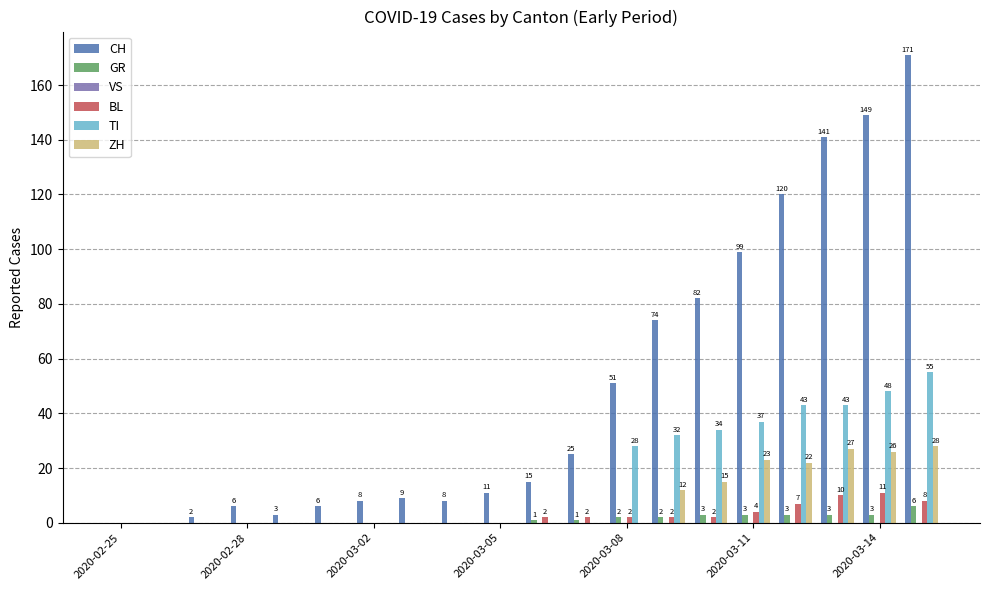

What is the highest value of the TI series?

55